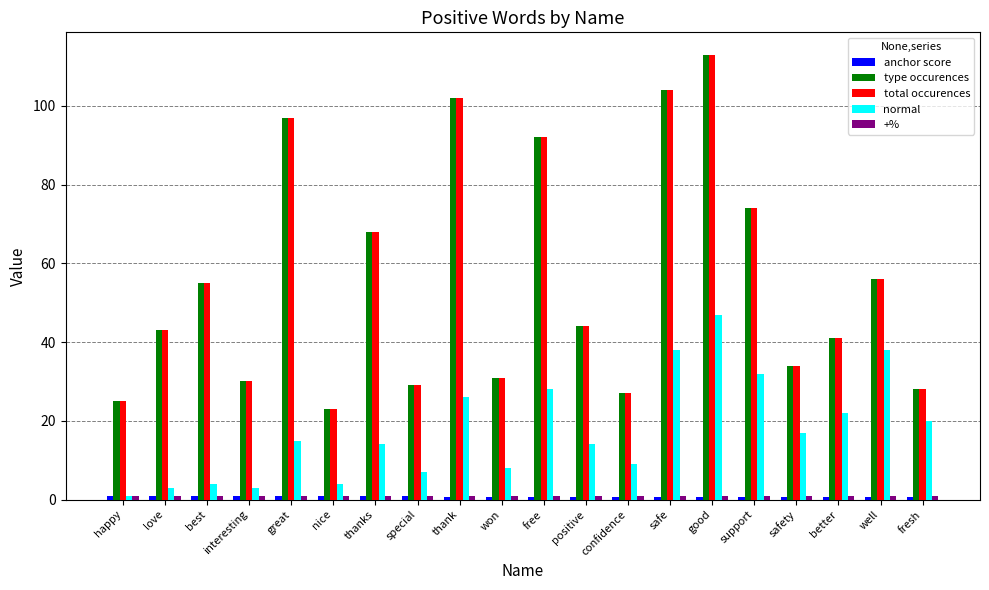

What is the sum of the total occurences values at won and thank?

133.0